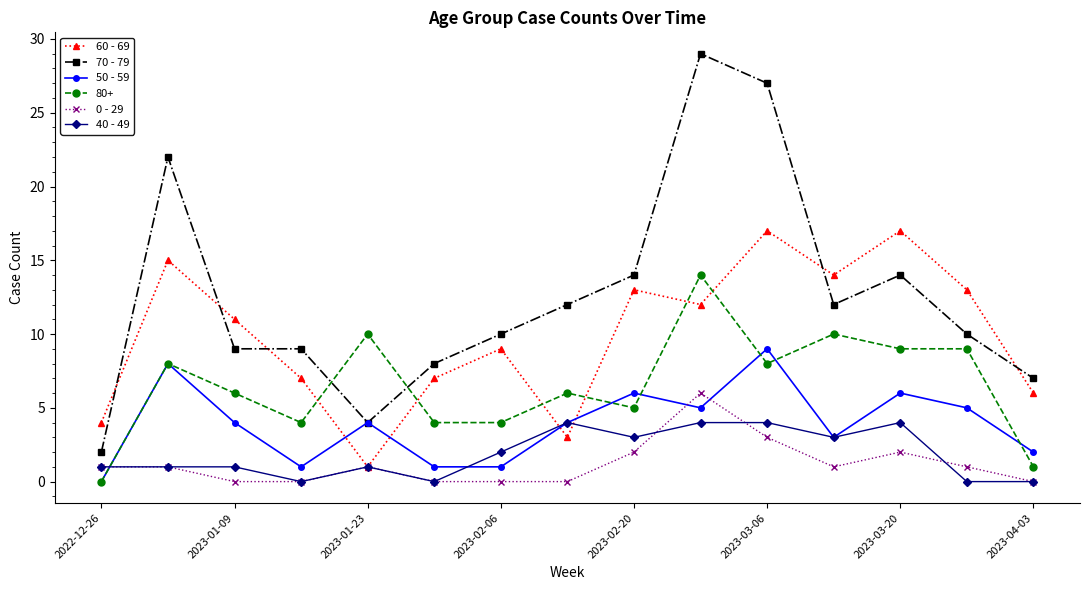

Is this an area chart (filled region under the line)?

No